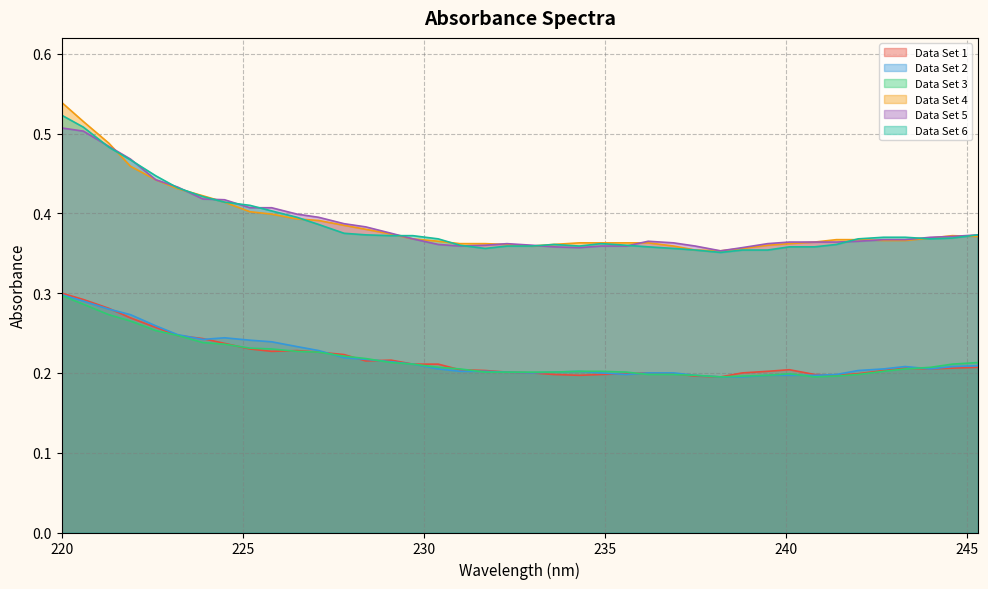

Count the Data Set 4 values in the range 0 to 1.

40